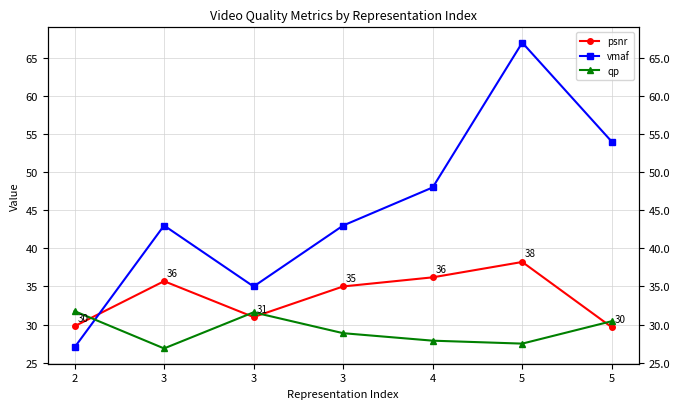

At which category does qp reach its first local valley?

3